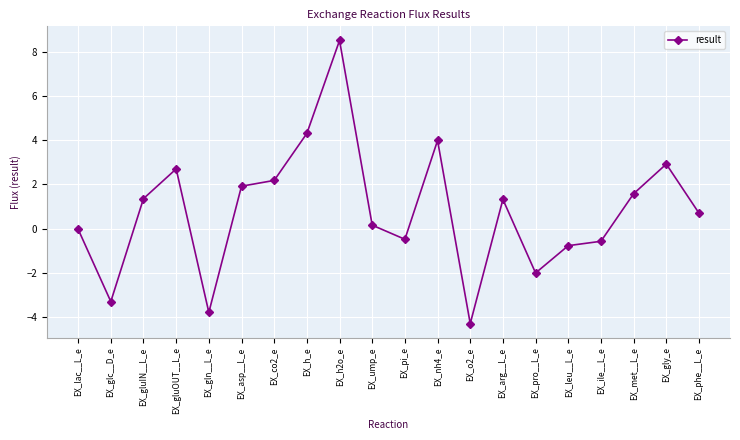

The chart shows a value of 8.5 at EX_h2o_e. True or false?

True